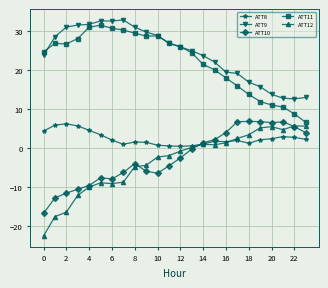

True or false: ATT11 and ATT8 cross at least once.

False